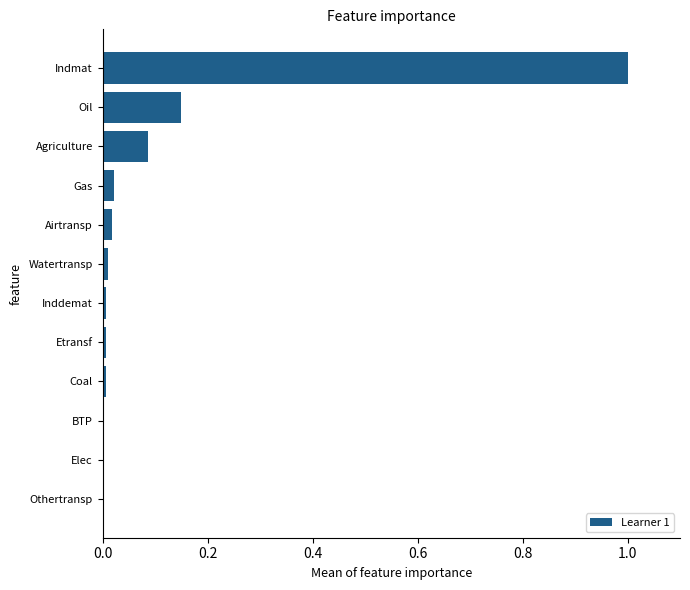

Between Agriculture and Watertransp, which is larger?

Agriculture